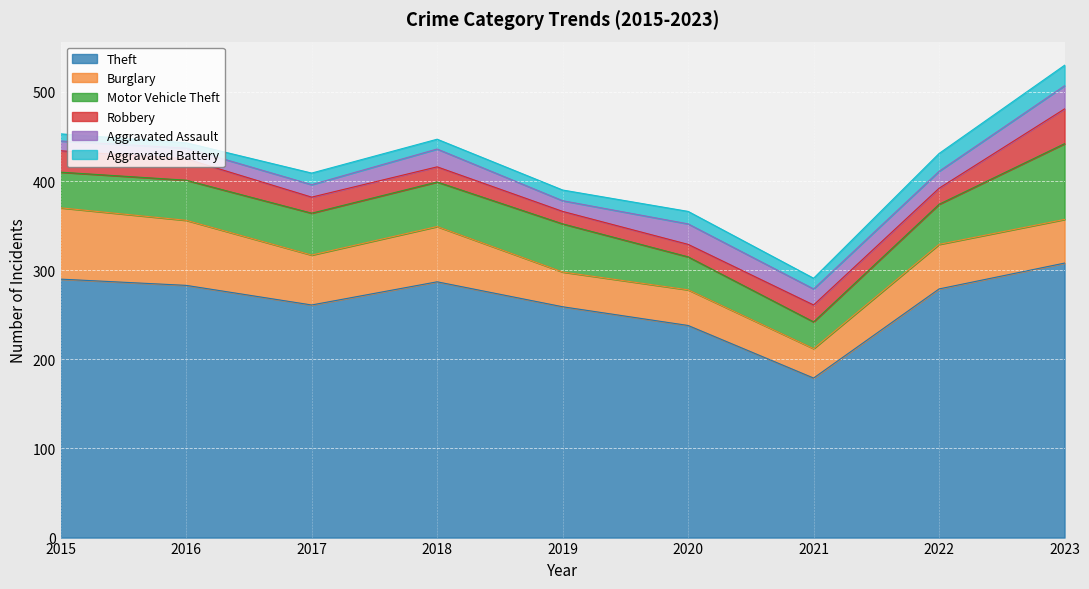

What is the difference between the Robbery values at 2023 and 2016?

15